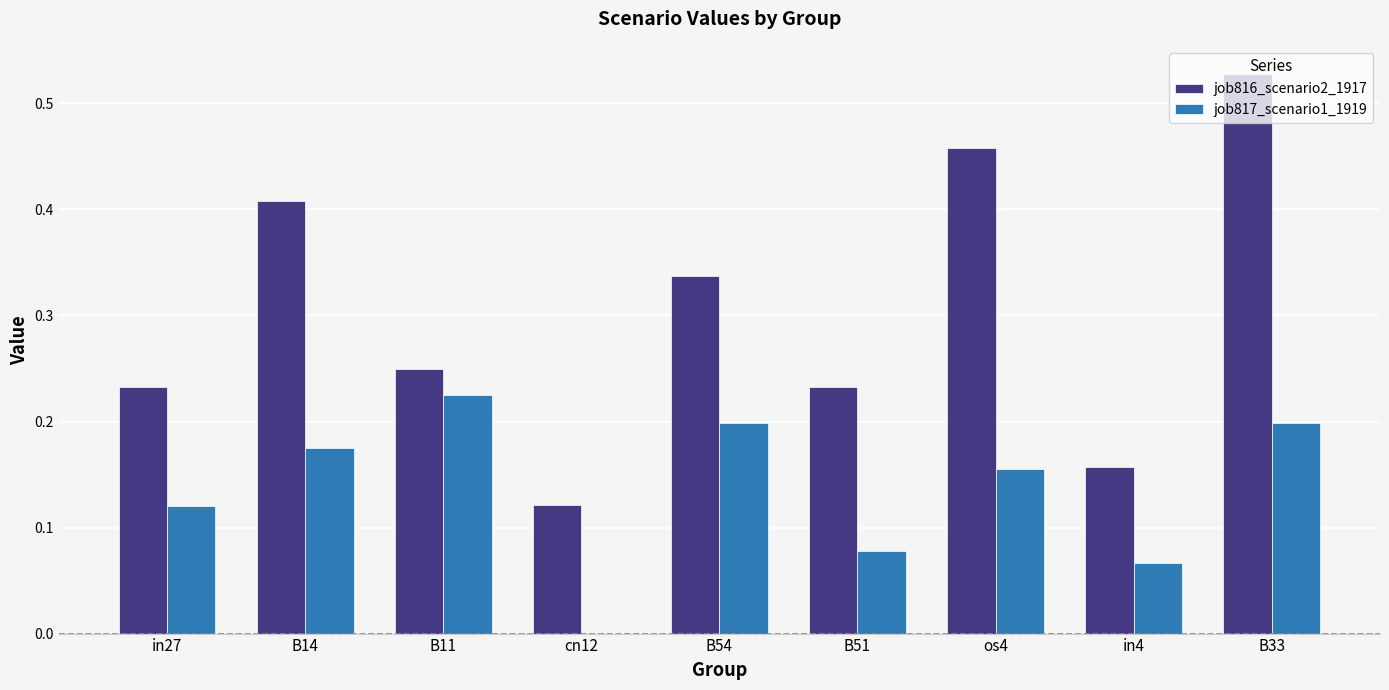

How many data points does each series have?

9